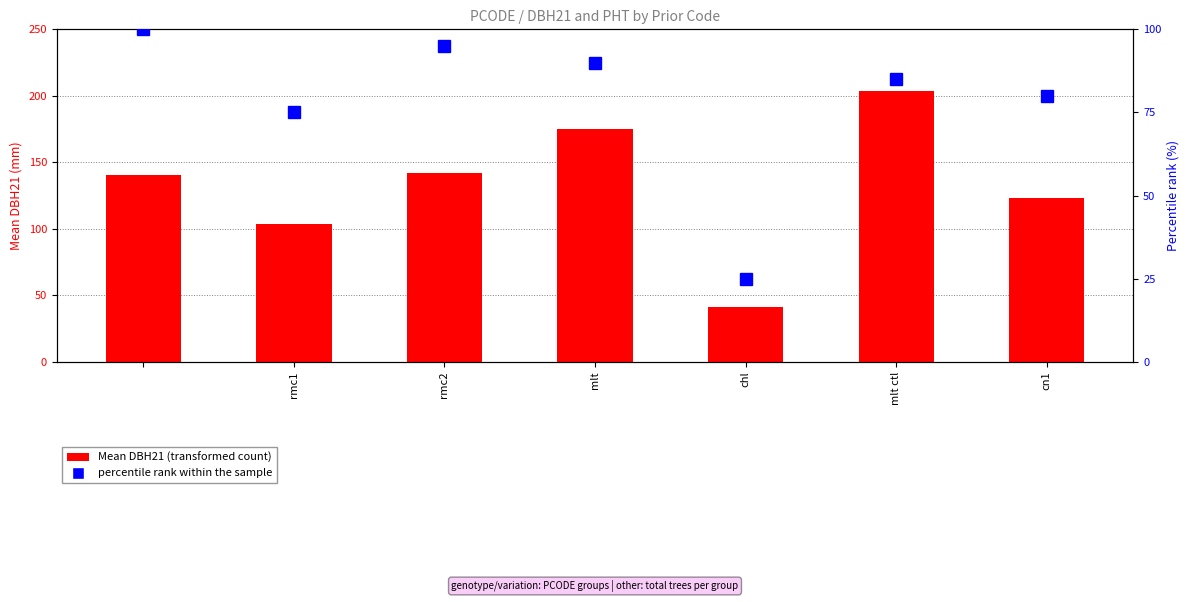

Which series has the largest total across all categories?

Mean DBH21